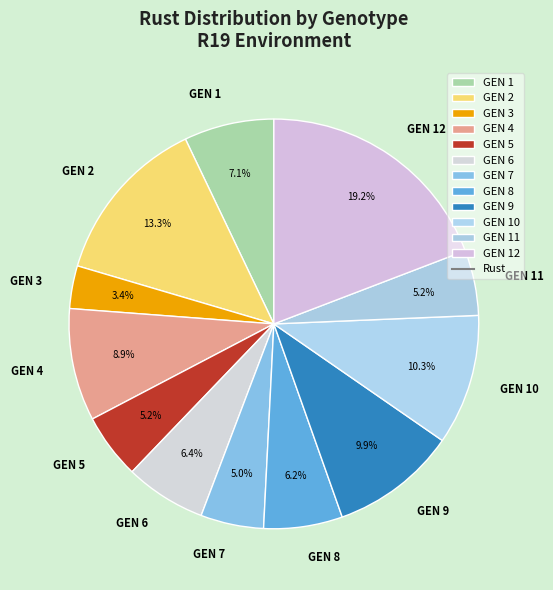

Combined, what portion of the pie is GEN 10 and GEN 4?

19.2%